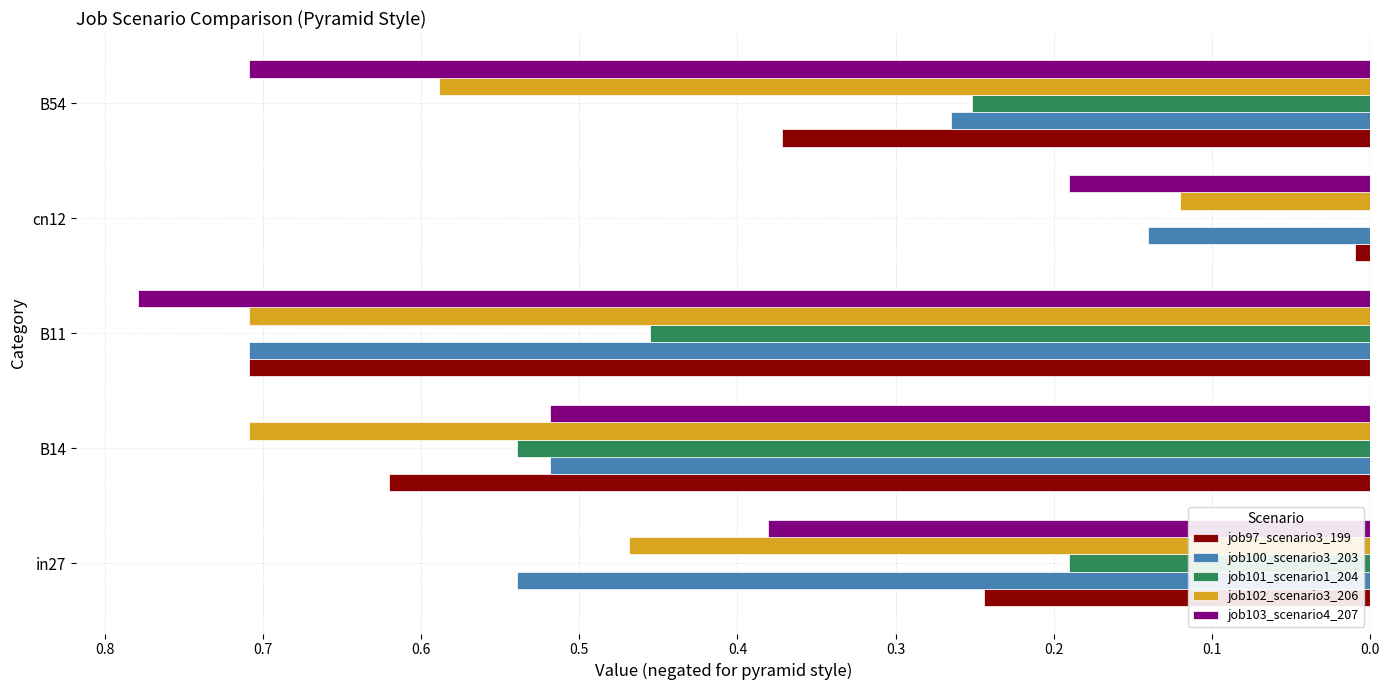

What are all the series names shown in the legend?

job97_scenario3_199, job100_scenario3_203, job101_scenario1_204, job102_scenario3_206, job103_scenario4_207